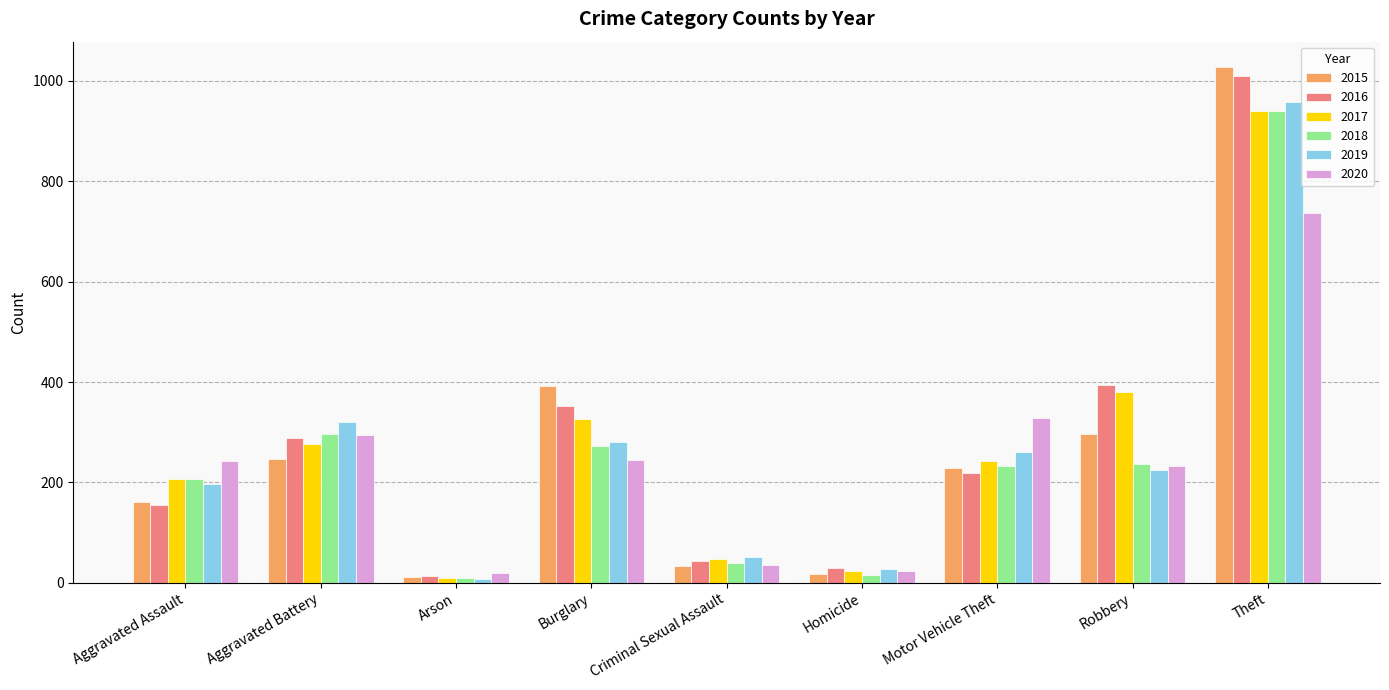

Between Criminal Sexual Assault and Motor Vehicle Theft, which series saw the biggest shift?

2020